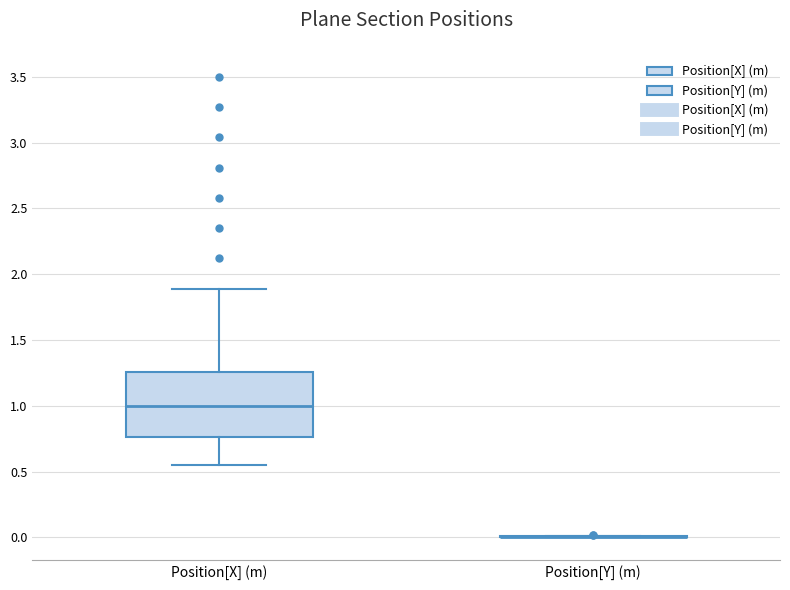

Comparing the boxes themselves (not the whiskers), which one is the tallest?

Position[X] (m)